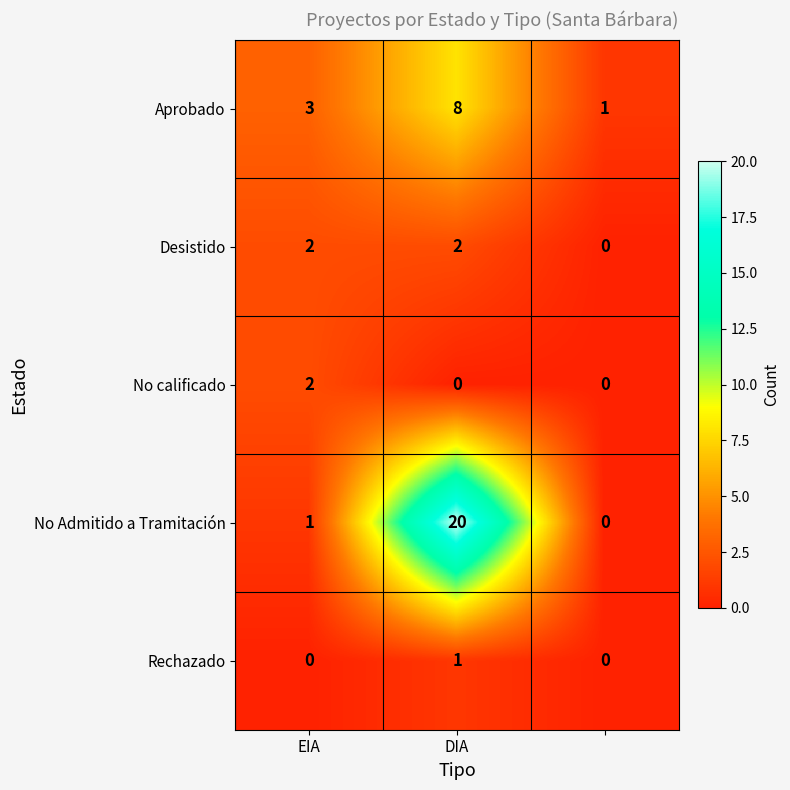

At how many categories does at least one series exceed 8?

1